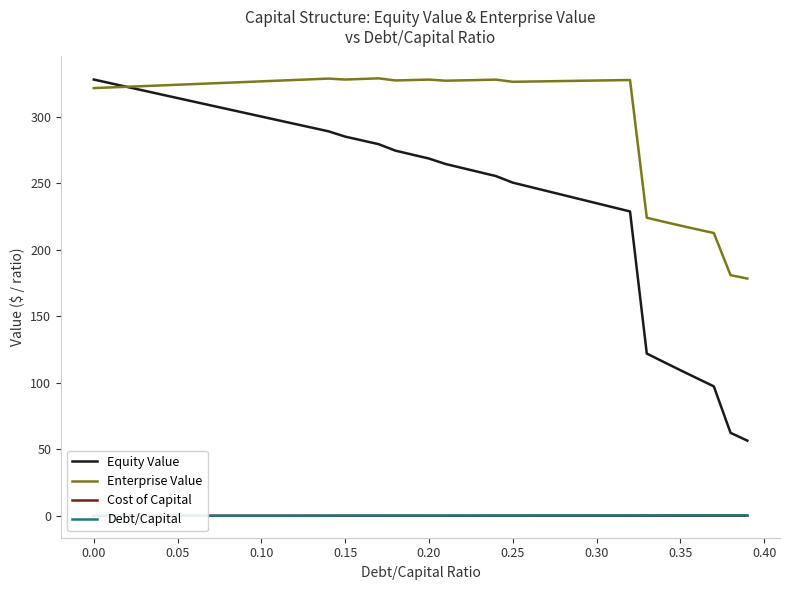

Is it true that Debt/Capital equals 0.0 at 0.10?

False